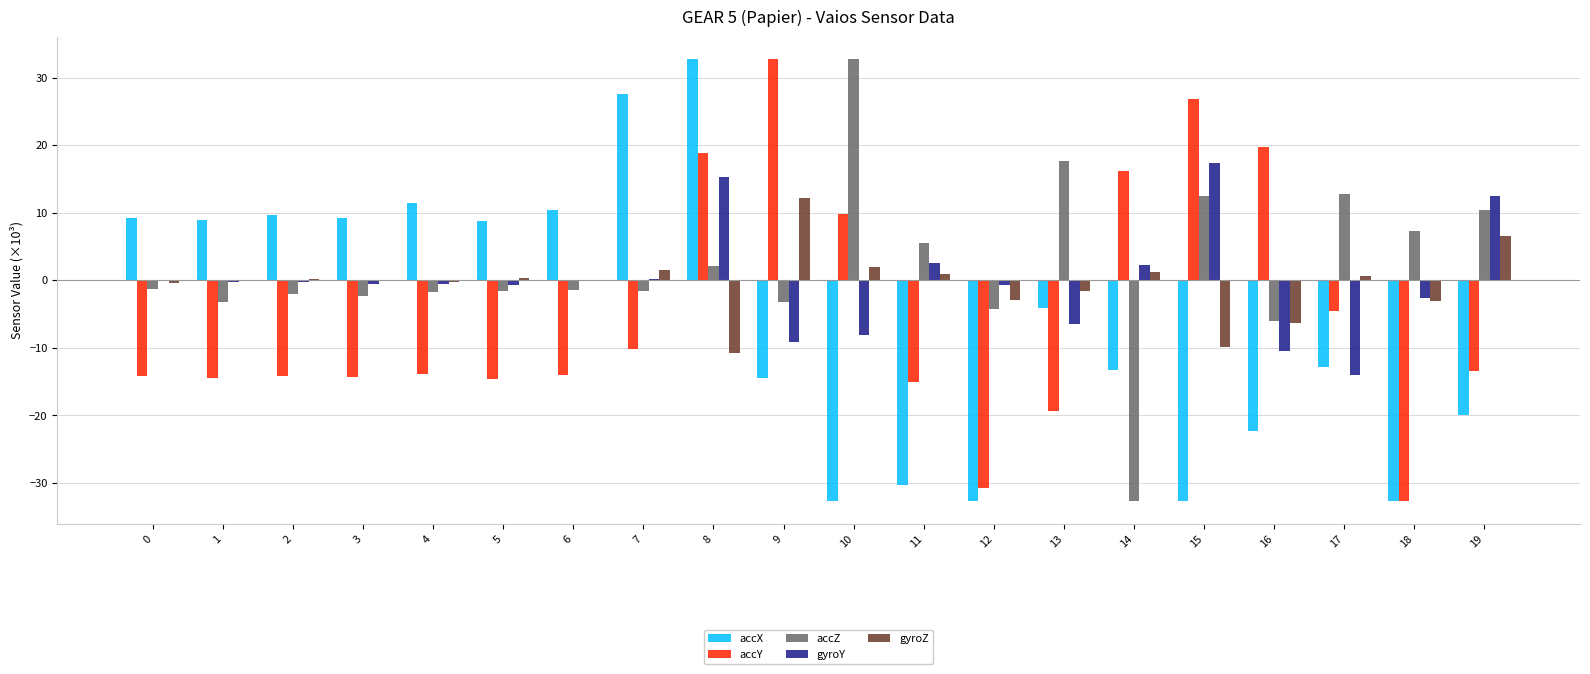

How many series are shown in this chart?

5